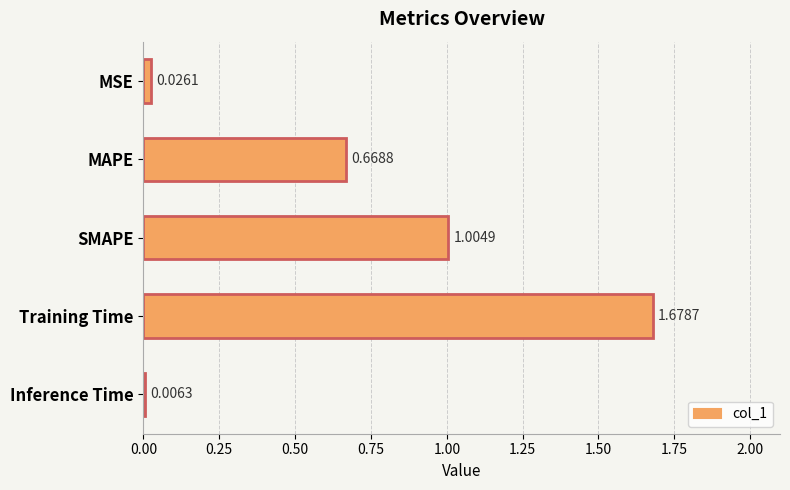

Between MSE and SMAPE, which is larger?

SMAPE